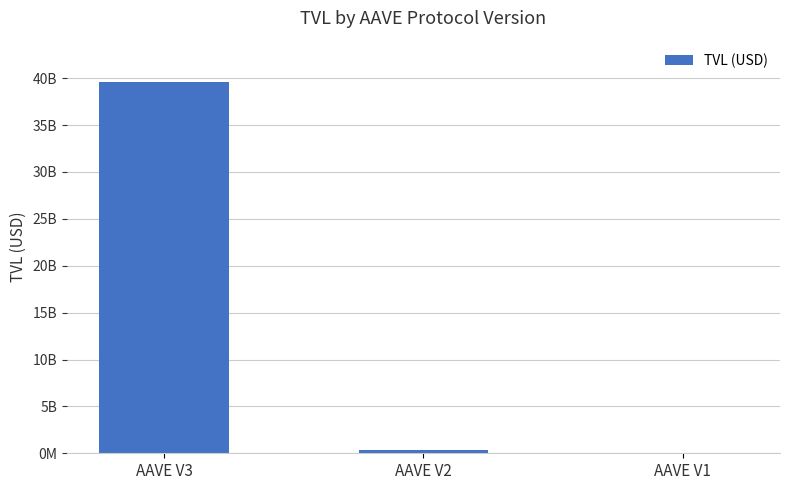

What is the change in value from AAVE V3 to AAVE V1?

-39613978995.9